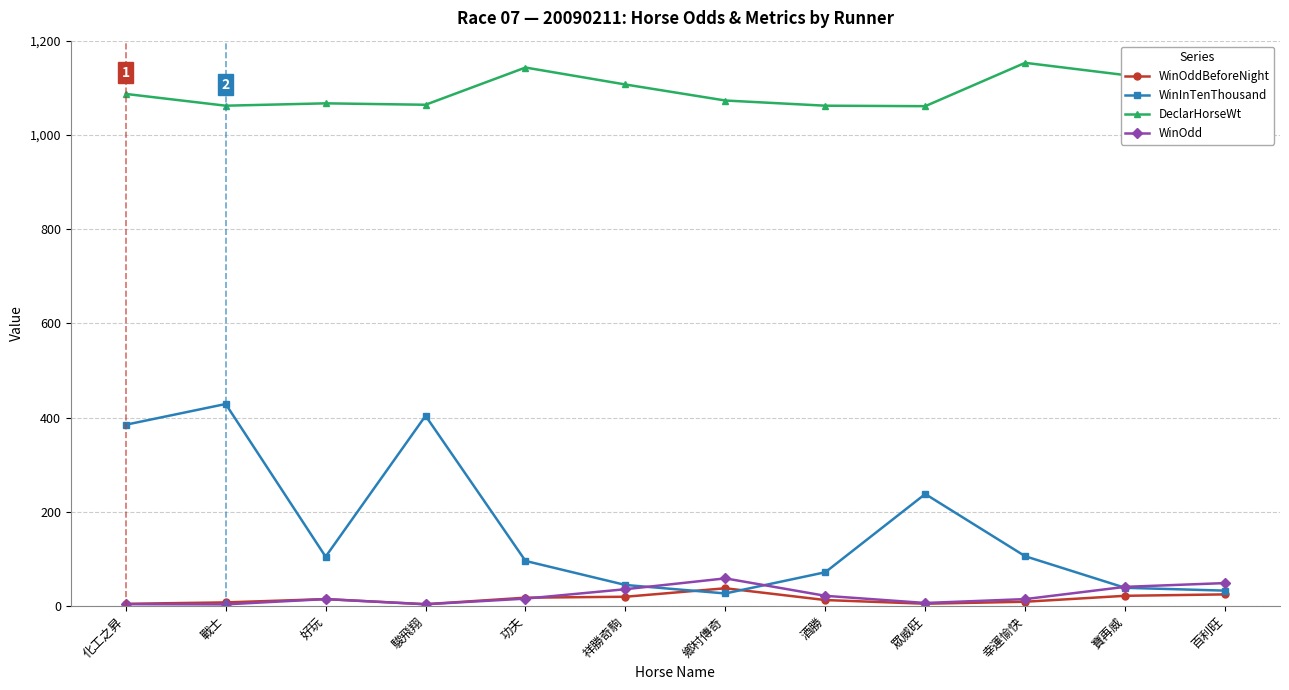

Which series has the largest range (max minus min)?

WinInTenThousand